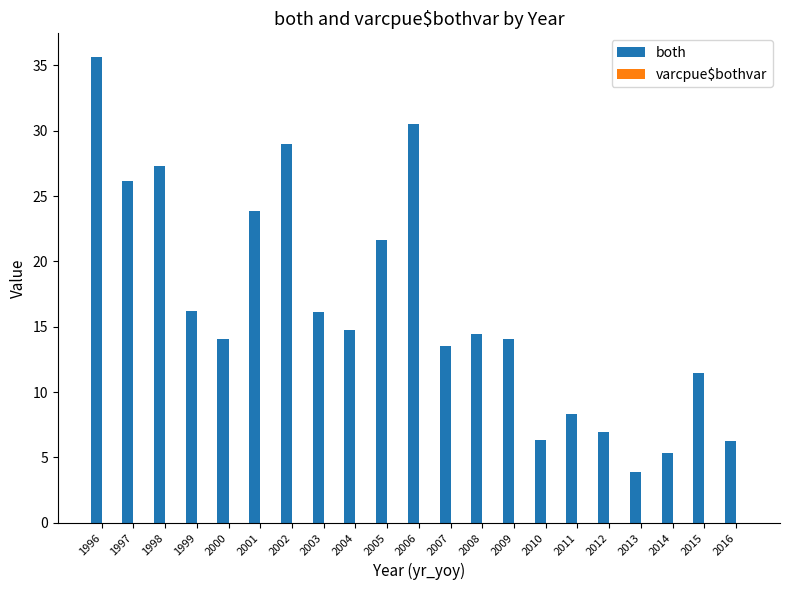

How many groups of bars are there?

21